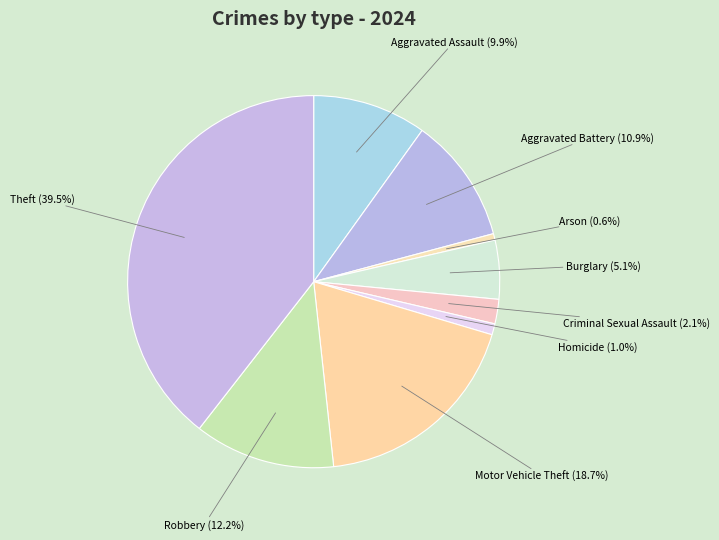

Count the number of slices in the pie.

9